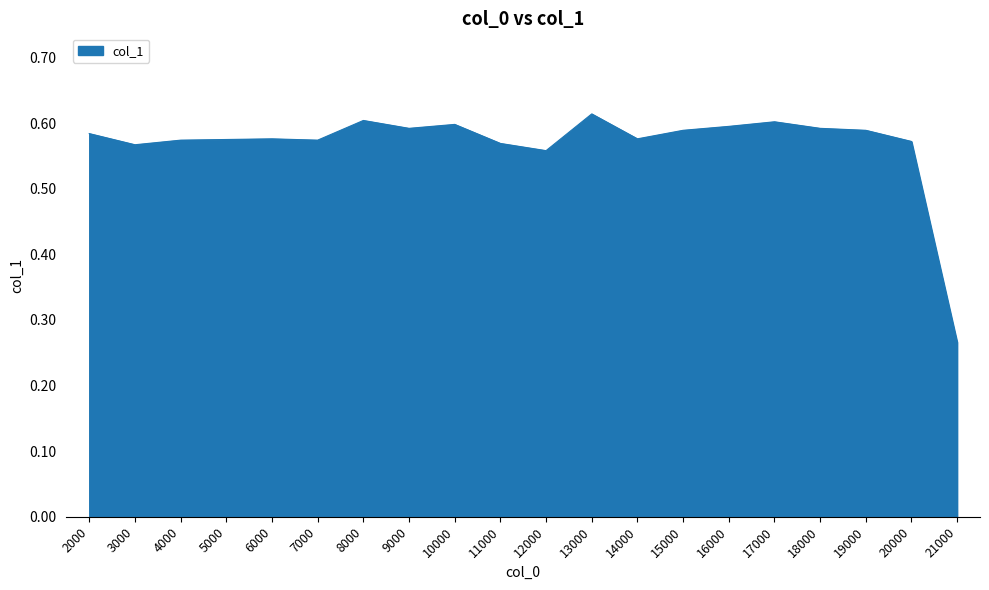

The value at 4000 is 0.9. True or false?

False